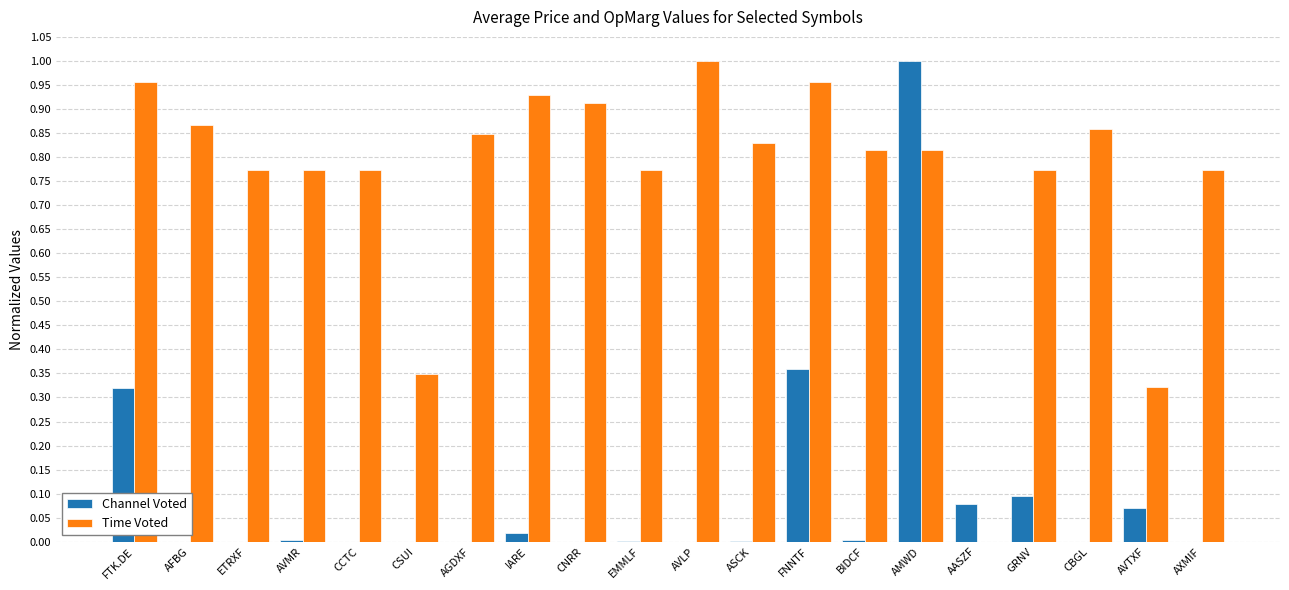

Between AFBG and ETRXF, which series saw the biggest shift?

Time Voted